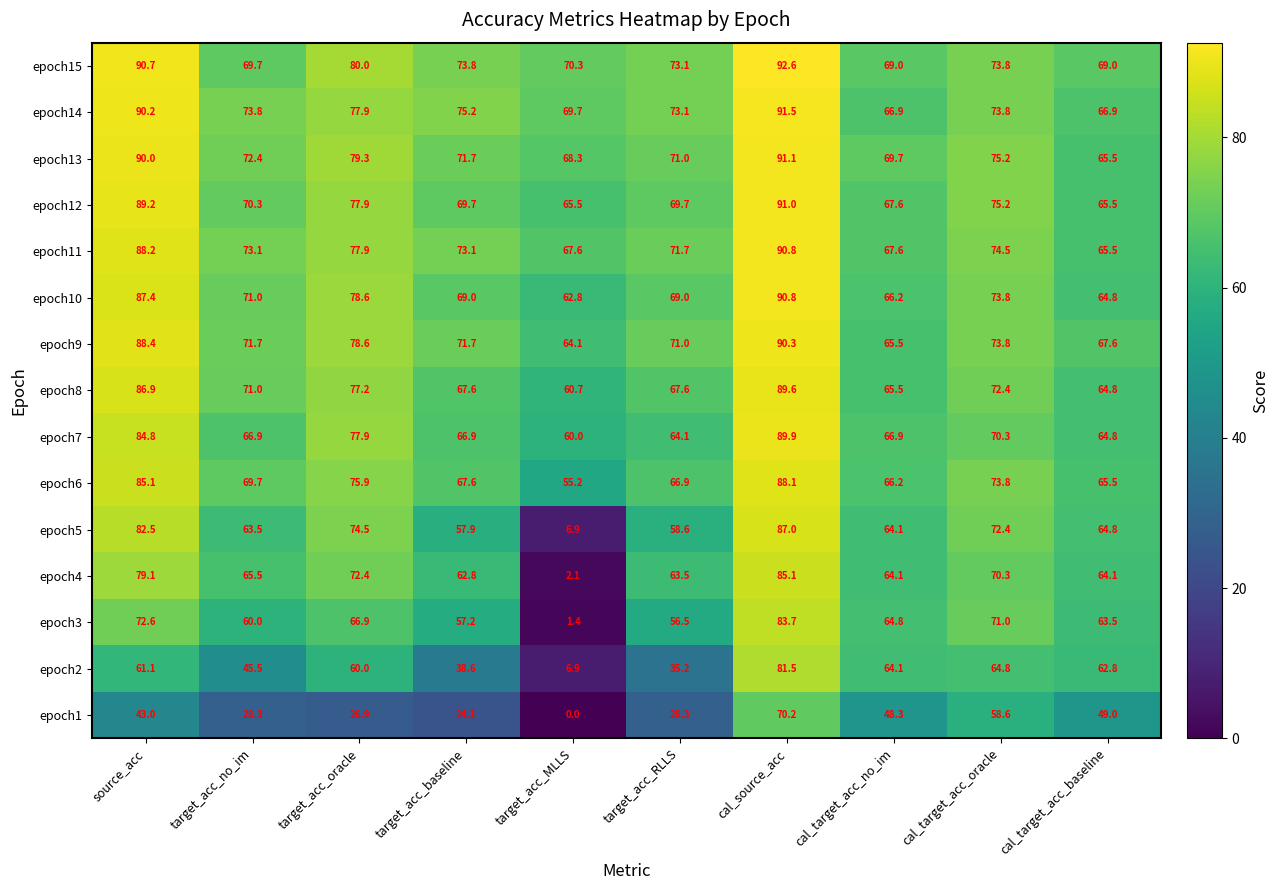

Which category has the lowest value in the epoch6 series?

target_acc_MLLS